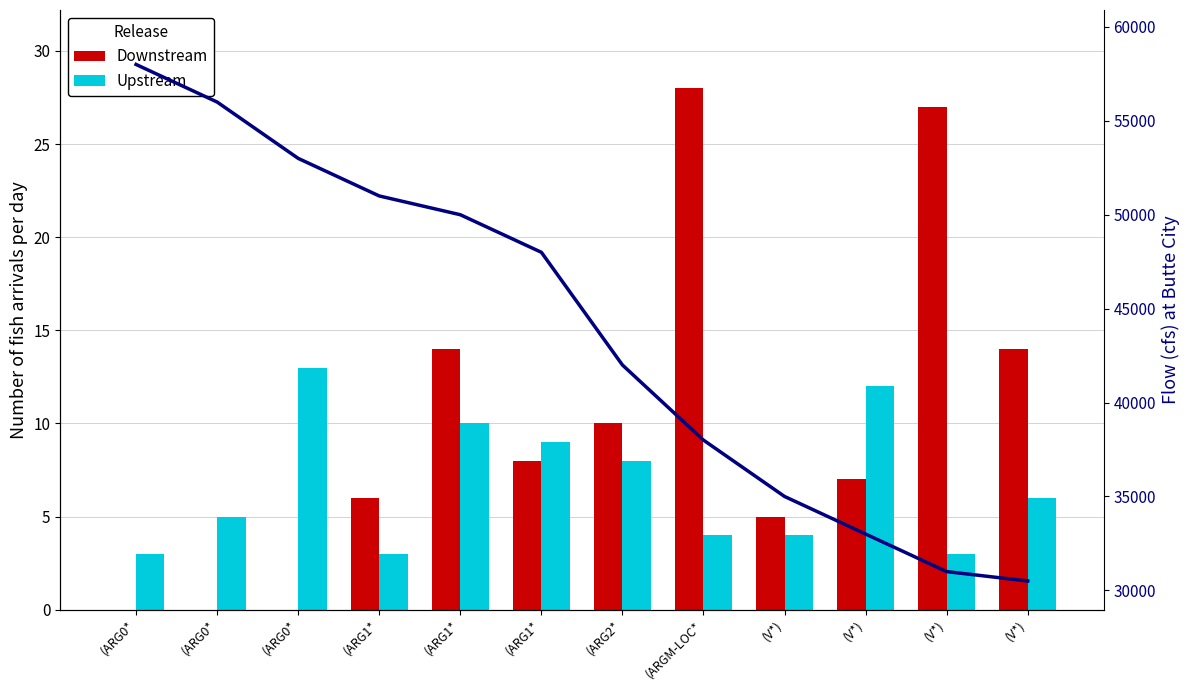

What value does the Upstream series have at (ARG0*?

13